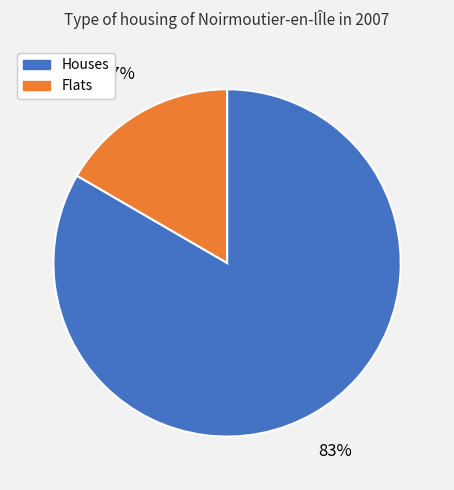

Does Houses represent more than half of the total?

Yes